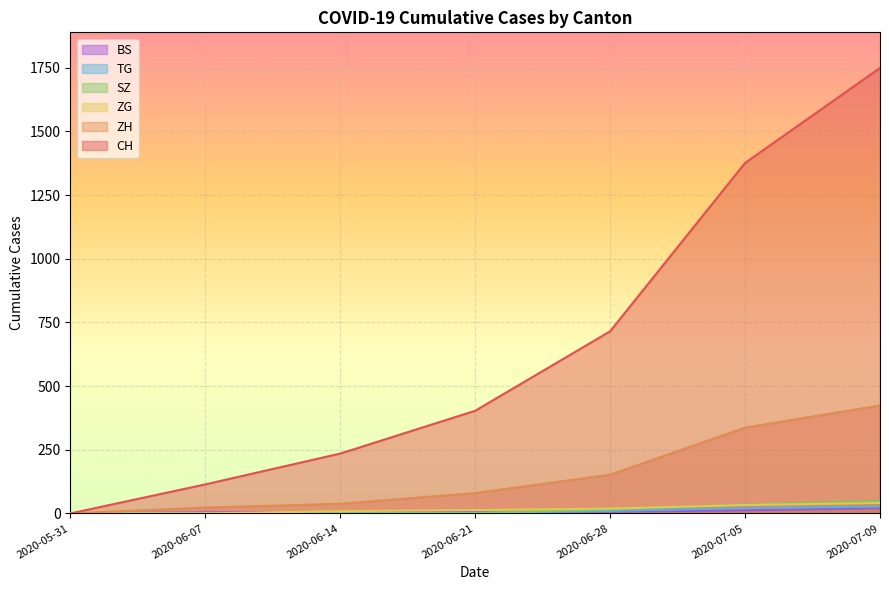

What is the sum of the ZG values at 2020-06-07 and 2020-06-28?

19